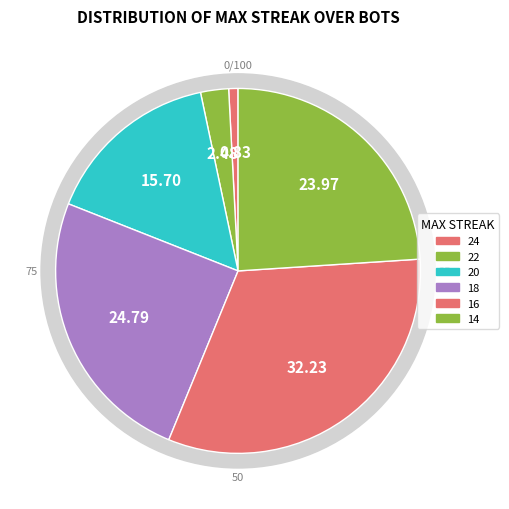

Which category has the smallest portion of the pie?

24